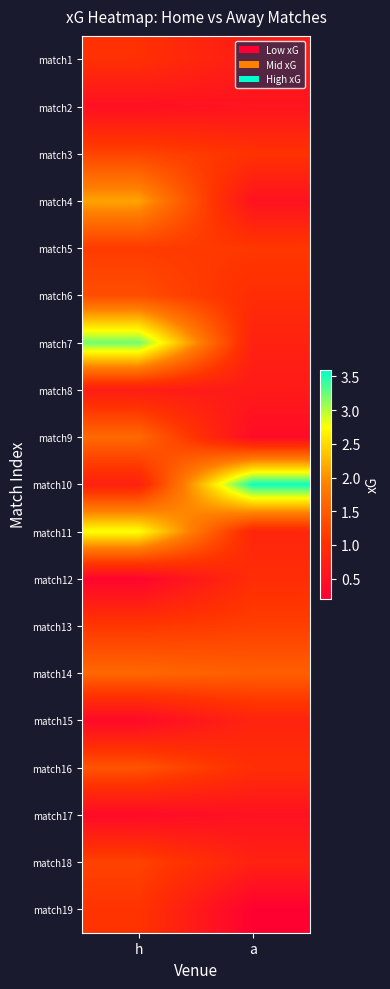

Count the number of data series in this chart.

19